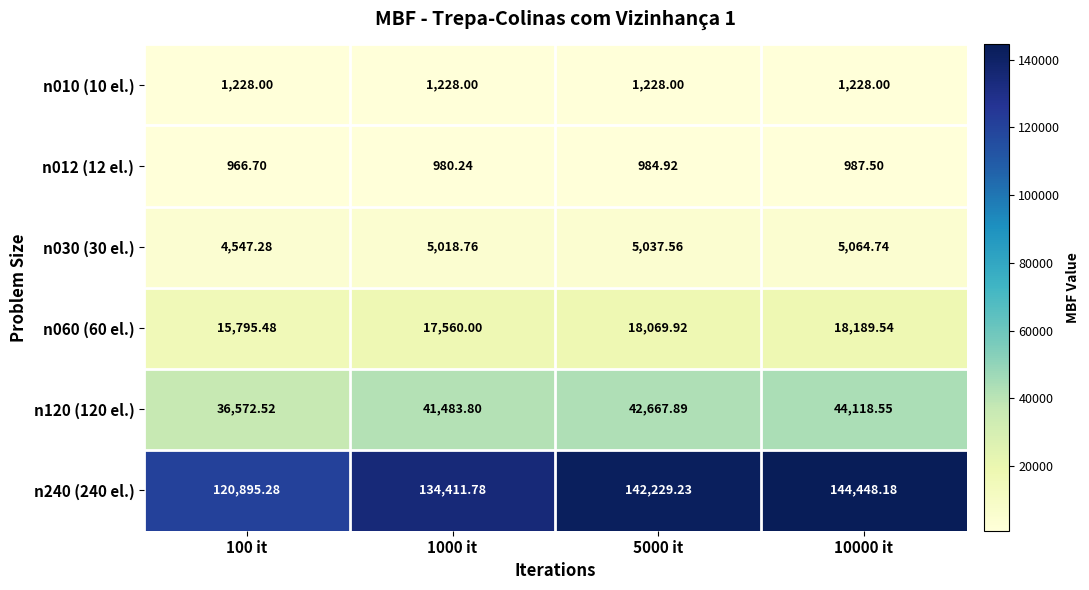

Is the value of n030 (30 el.) at 1000 it greater than the value of n012 (12 el.) at 5000 it?

Yes